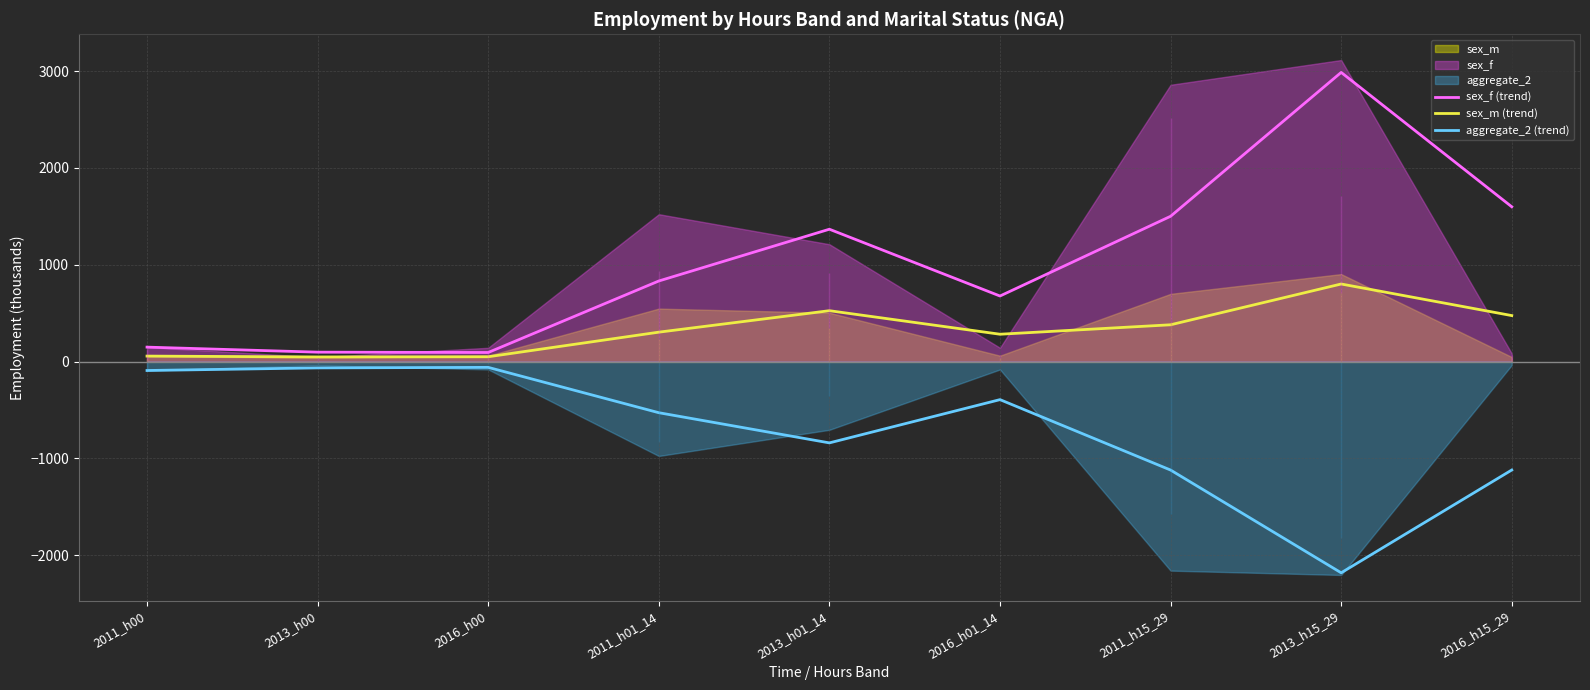

What is the approximate value of sex_m (trend) at 2016_h00?

49.5